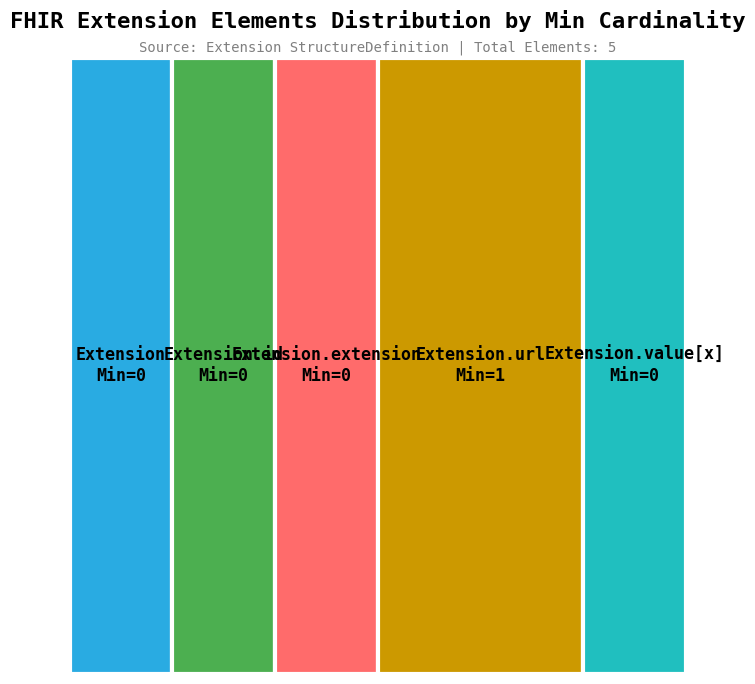

To the nearest percent, what is the average slice percentage?

20%